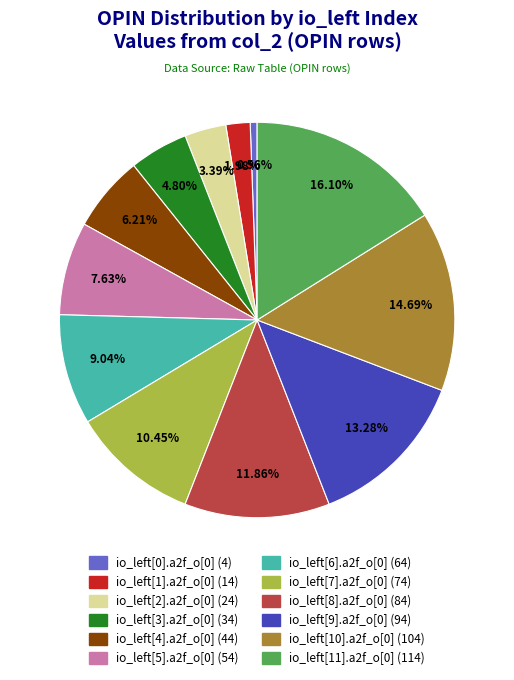

Combined, do io_left[10].a2f_o[0] and io_left[0].a2f_o[0] account for over 50%?

No